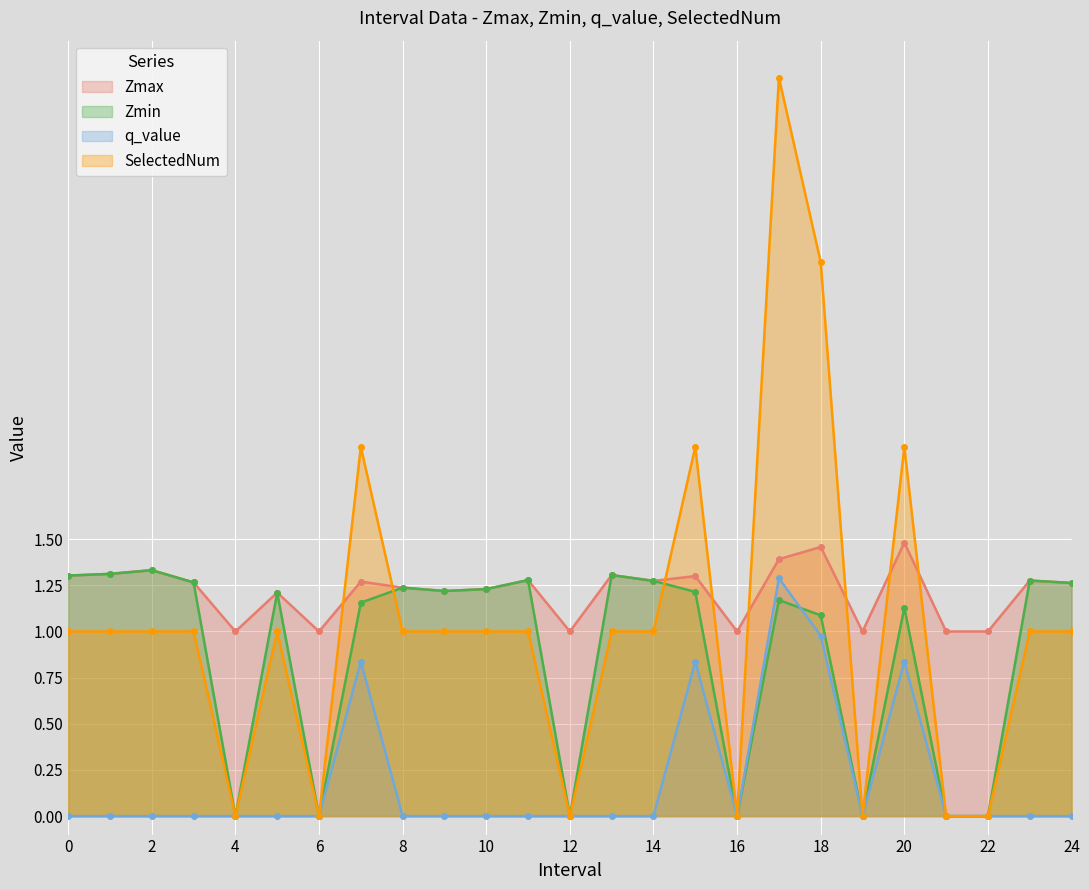

How many interior local peaks does the Zmin series have?

8